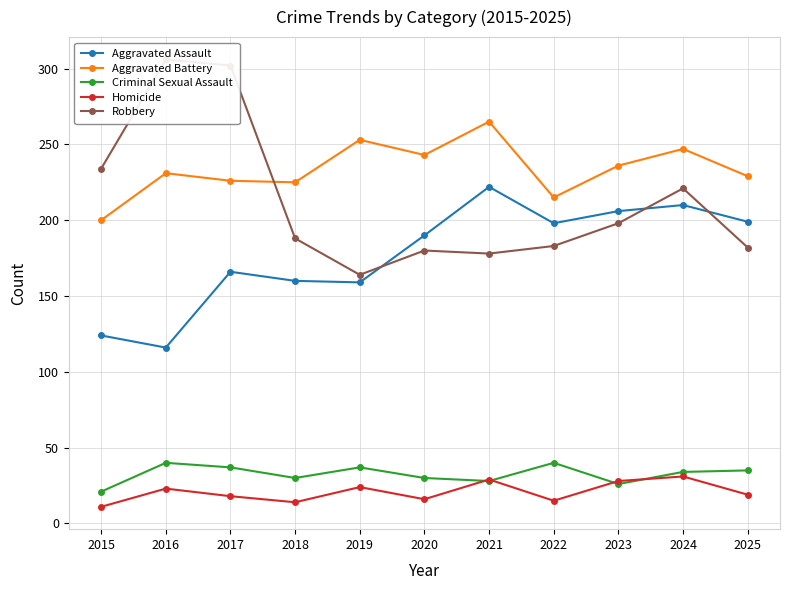

Is it true that Homicide equals 6 at 2015?

False